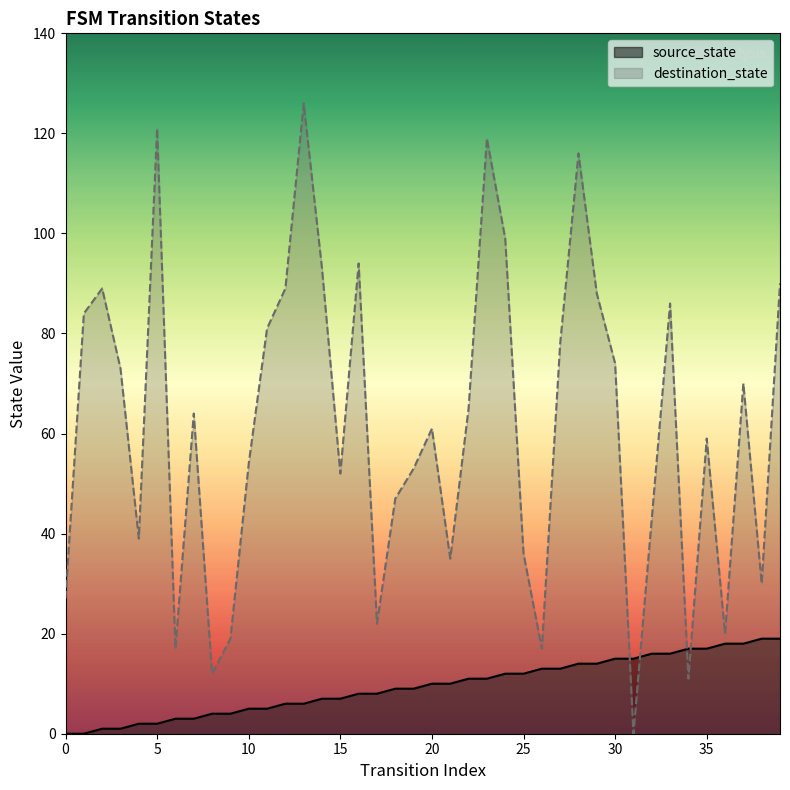

What is the spread (max minus min) of values at 31?

15